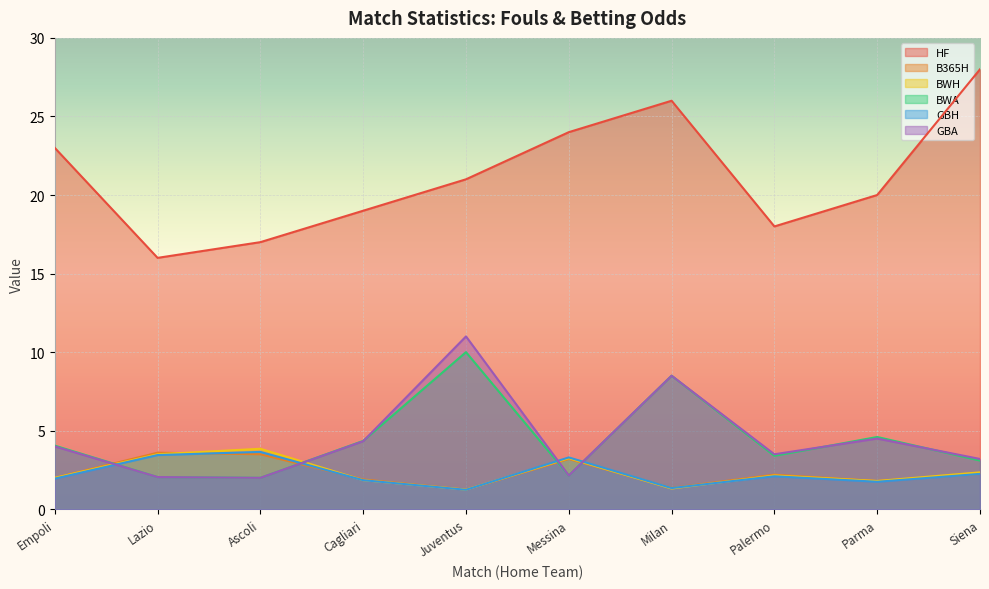

What is the value of the B365H point at the 2nd from the left?

3.6